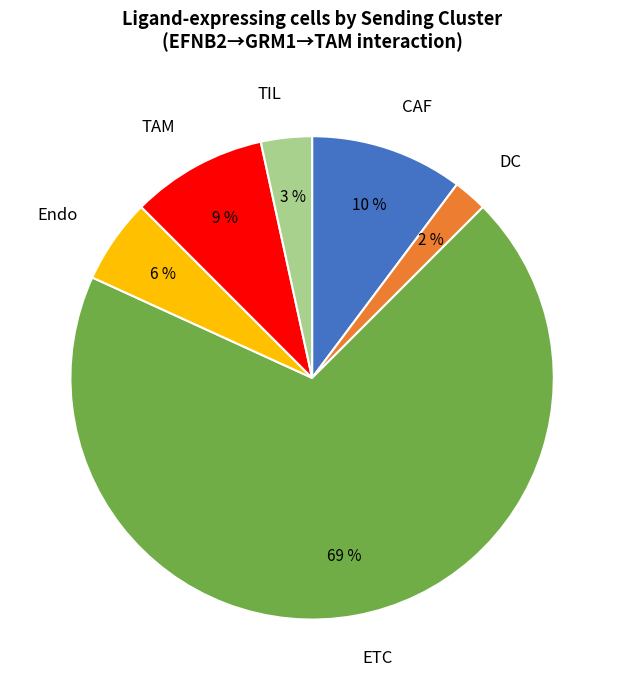

Is the sum of DC and Endo greater than half?

No